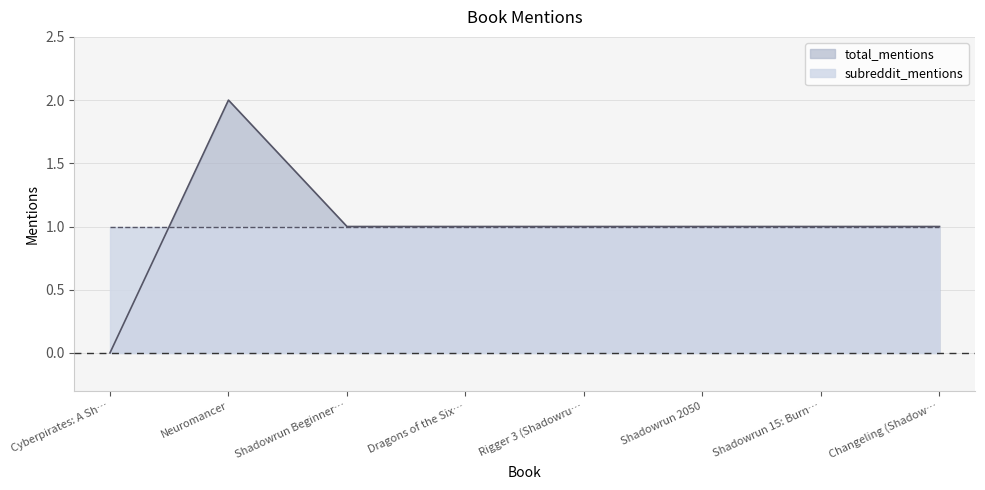

What is the maximum value shown in the chart?

2